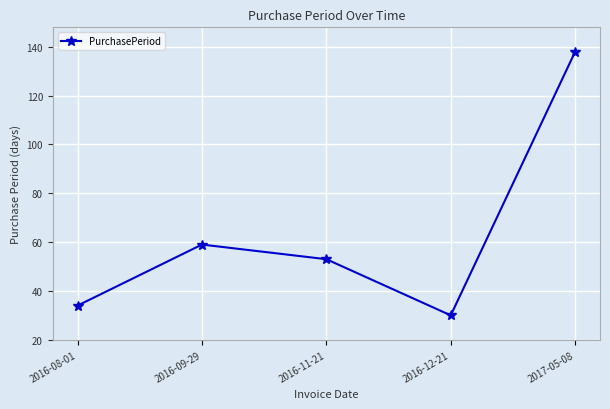

What is the value of the 4th point from the left?

30